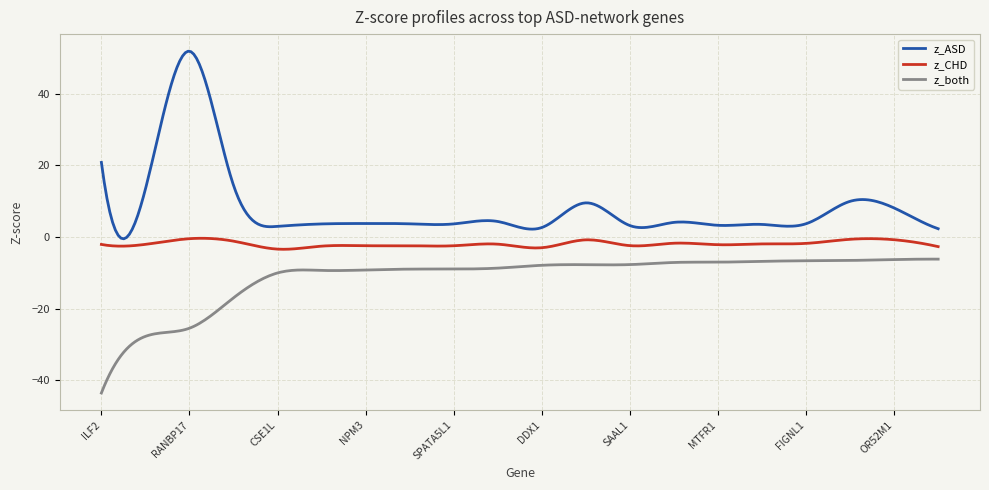

True or false: z_CHD and z_both cross at least once.

False